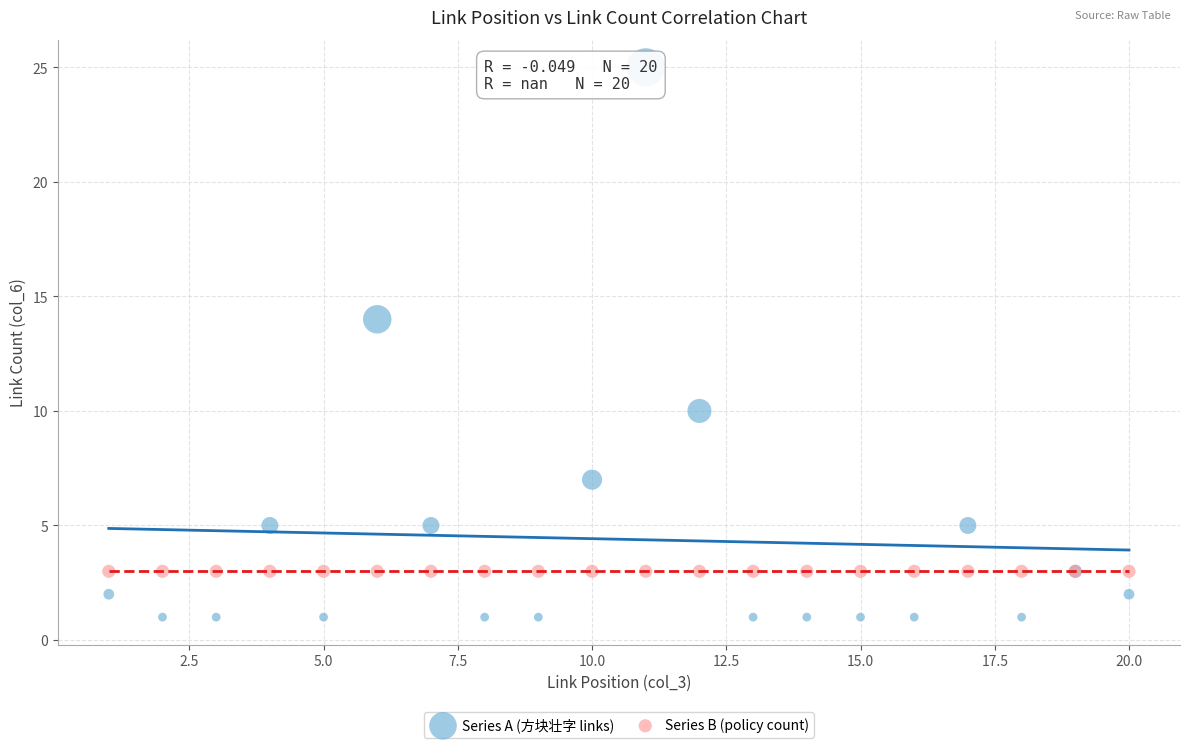

Which series contains the highest Y value?

Series A (方块壮字 links)